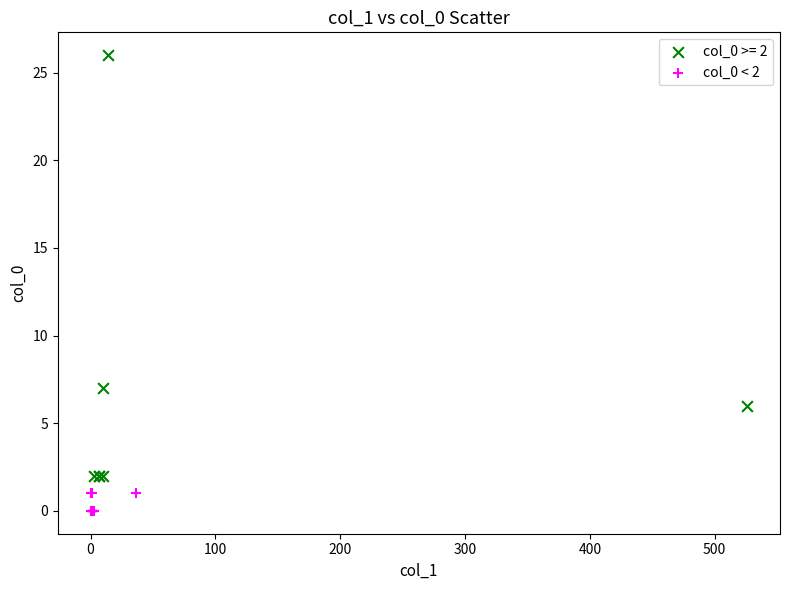

Which series contains the highest Y value?

col_0 >= 2